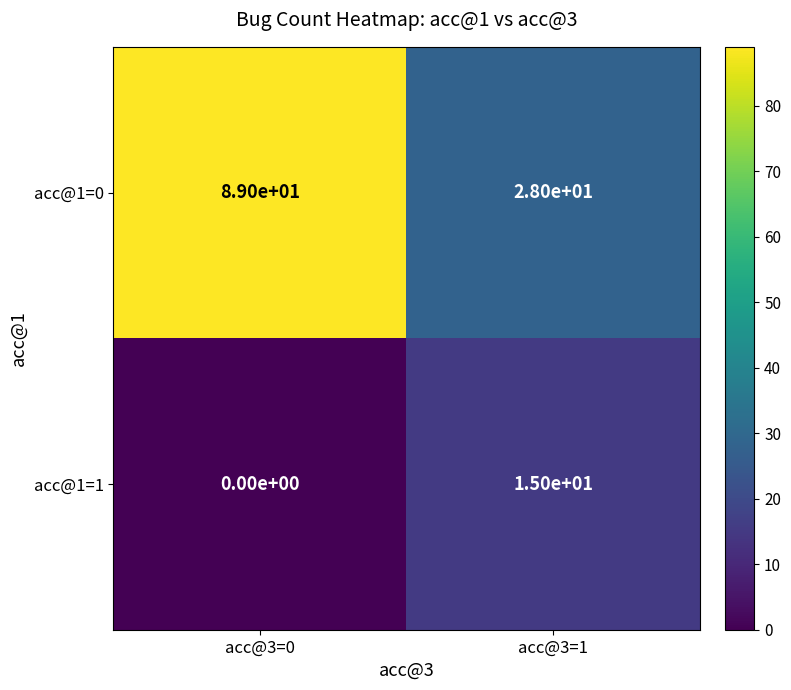

Which series has the widest spread of values?

acc@1=0